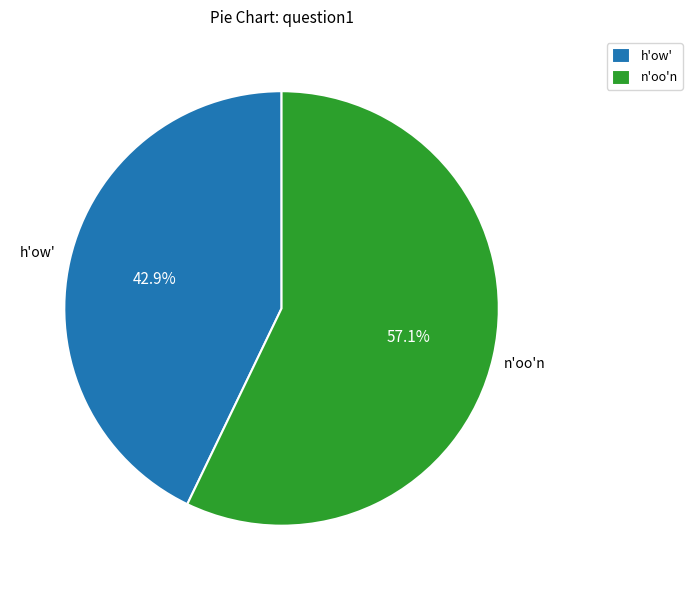

What is the largest slice in the pie chart?

n'oo'n